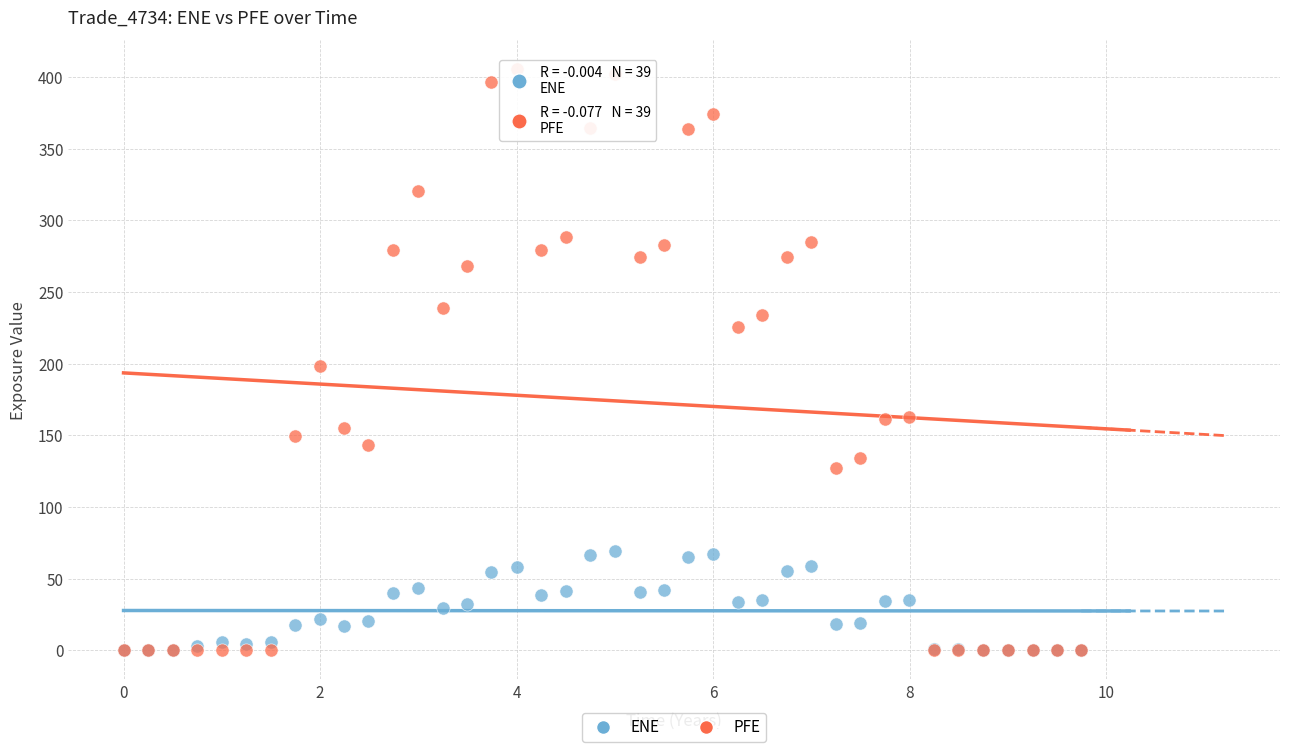

Which series contains the highest Y value?

PFE